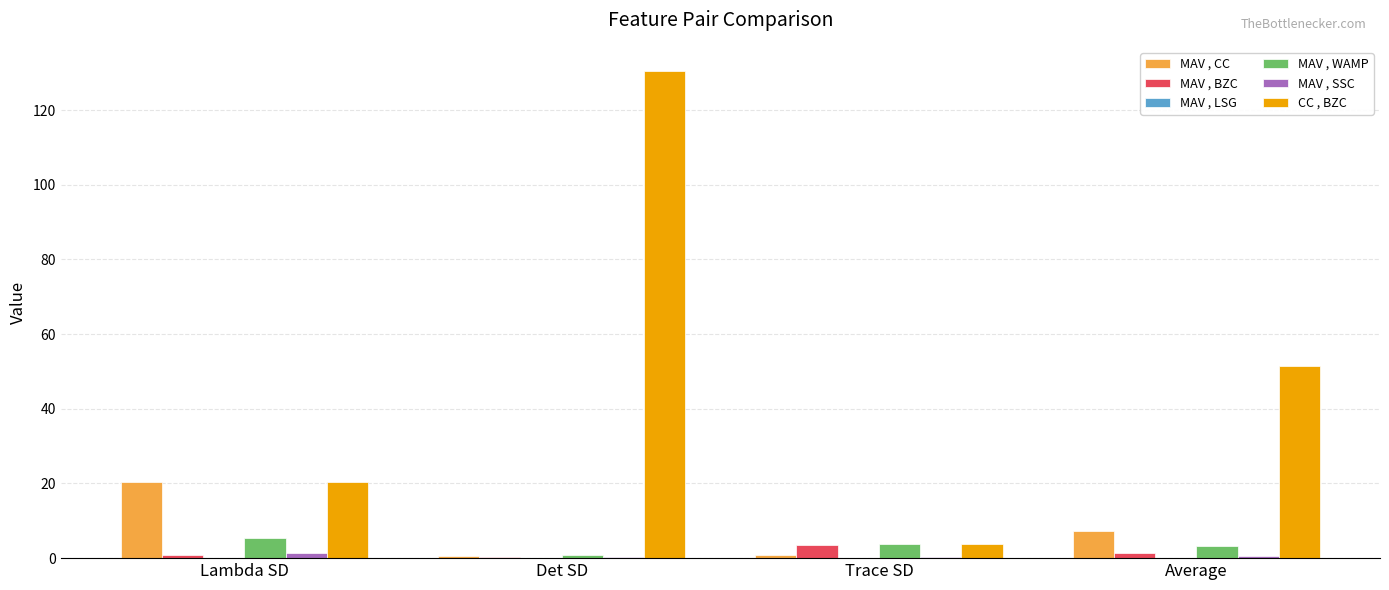

What is the highest value of the MAV , WAMP series?

5.3